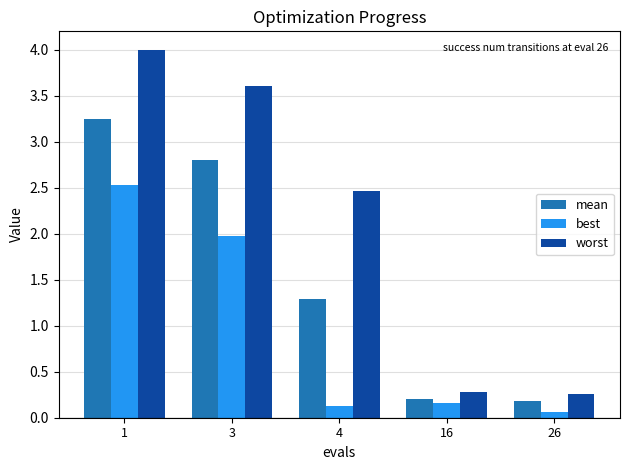

What is the minimum value for best?

0.1